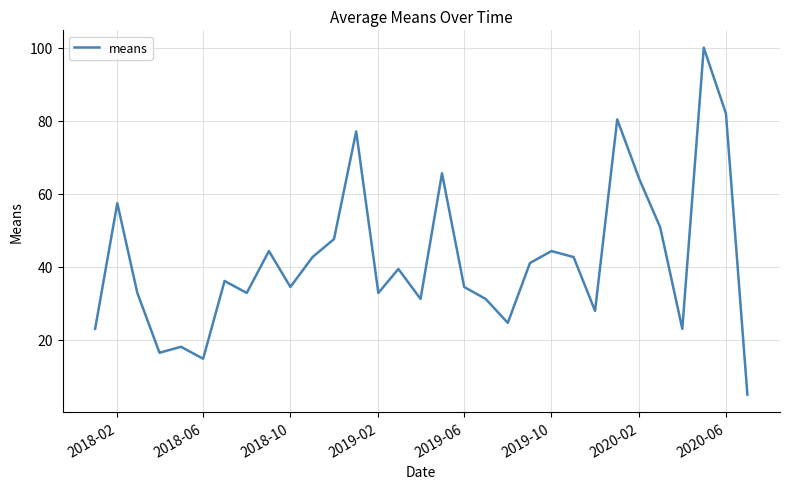

What is the minimum value shown in the chart?

4.9